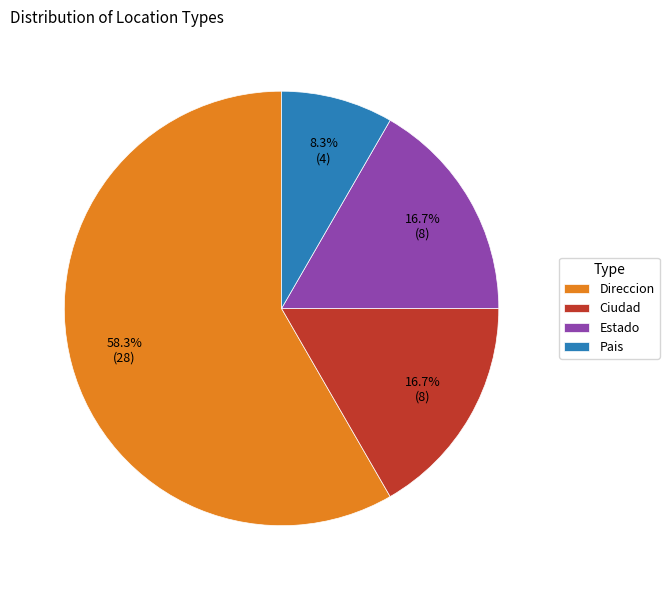

To the nearest percent, what is the average slice percentage?

25%